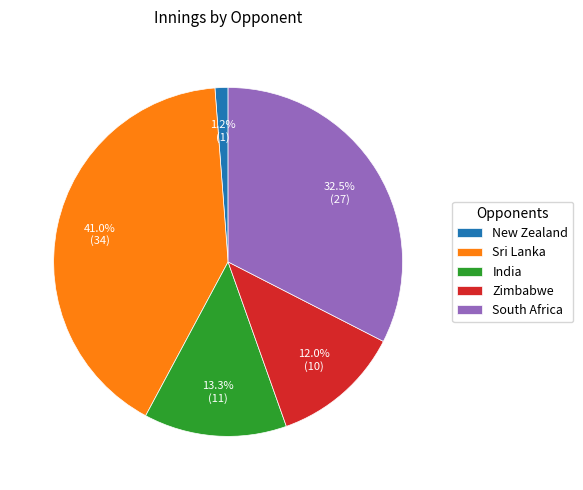

To the nearest percent, what is the difference between the largest and smallest slice percentages?

40%